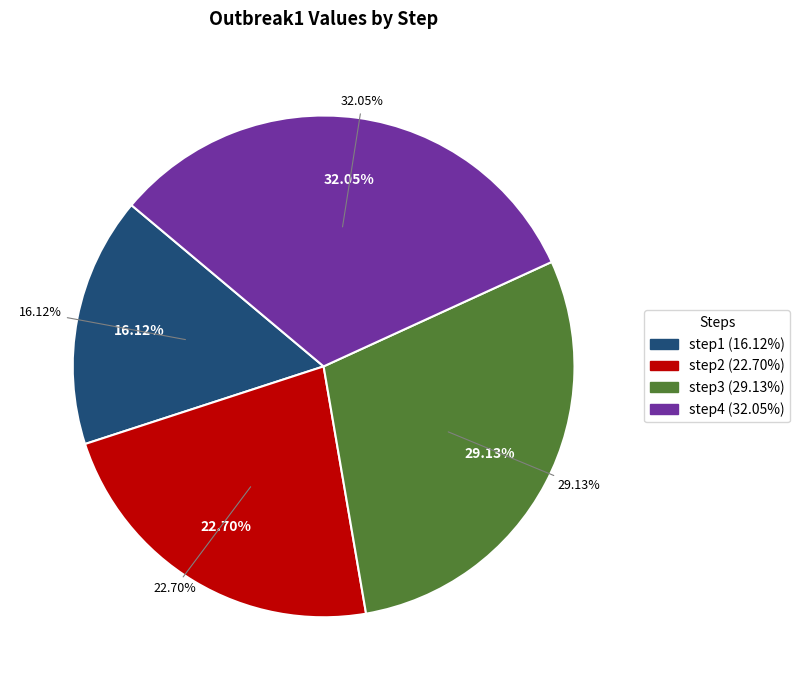

Is it true that step3 is 17% of the pie?

False